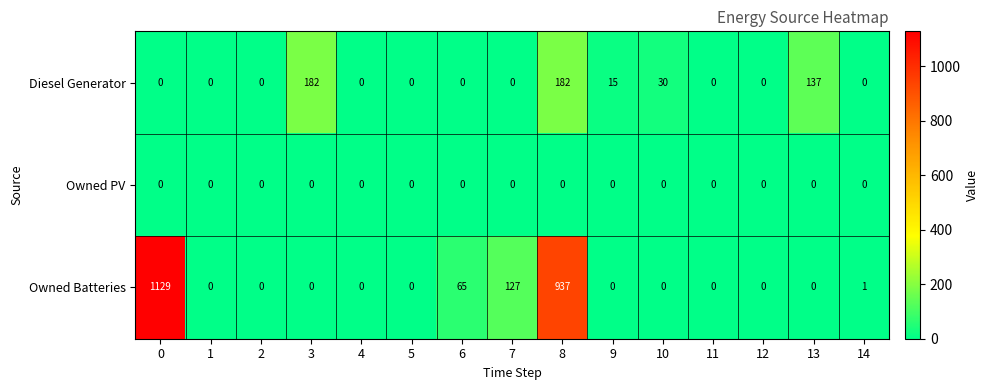

What is the sum of all Diesel Generator values?

546